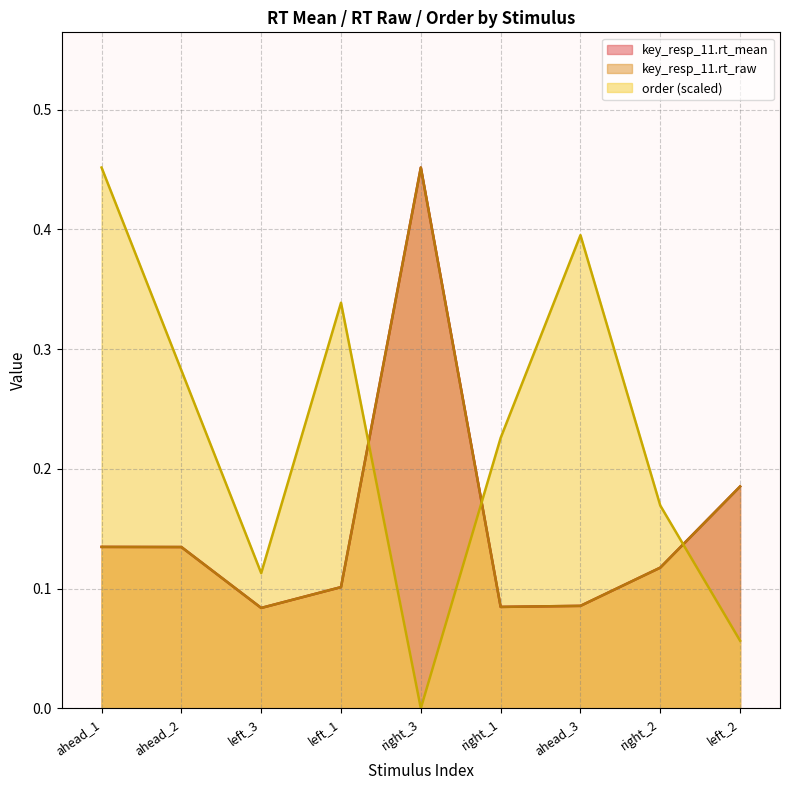

Rank the series at left_3 from highest to lowest value.

order, key_resp_11.rt_raw, key_resp_11.rt_mean